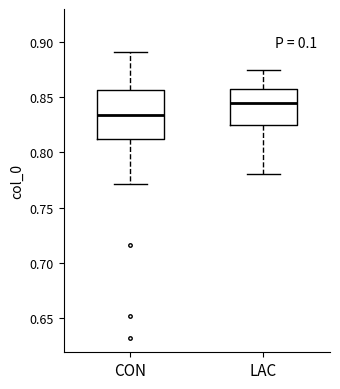

Reading left to right, read every box against the y-axis: the position of its median line, the range the box covers, and the ends of its whiskers. The values are not printed on the chart, so give them approximately, as read against the axis.

CON: median 0.835, box 0.810 to 0.855, whiskers 0.770 to 0.890
LAC: median 0.845, box 0.825 to 0.860, whiskers 0.780 to 0.875